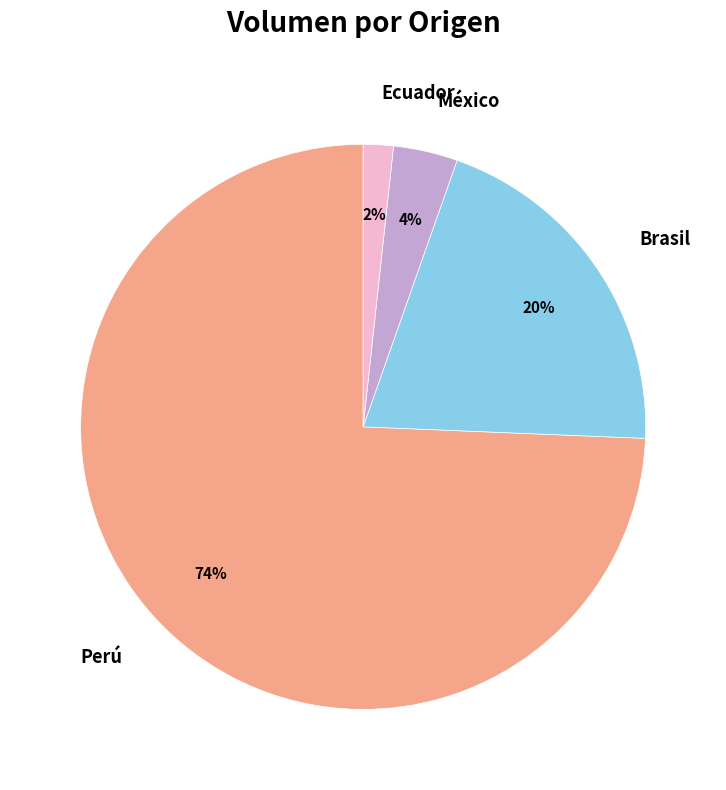

Do México and Perú together represent more than half of the pie?

Yes